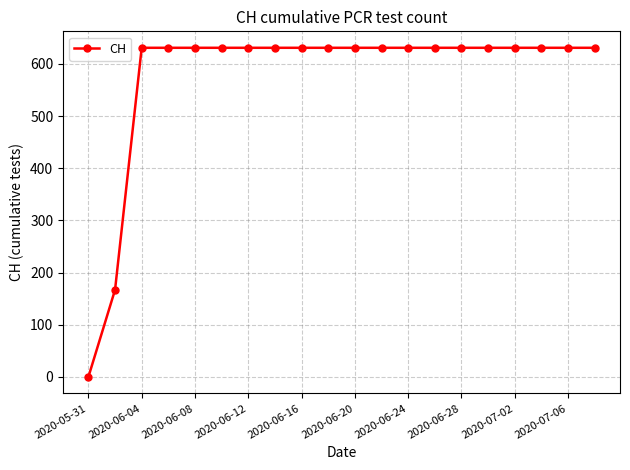

Reading left to right, extract all data points from this chart.

0	167	631	631	631	631	631	631	631	631	631	631	631	631	631	631	631	631	631	631